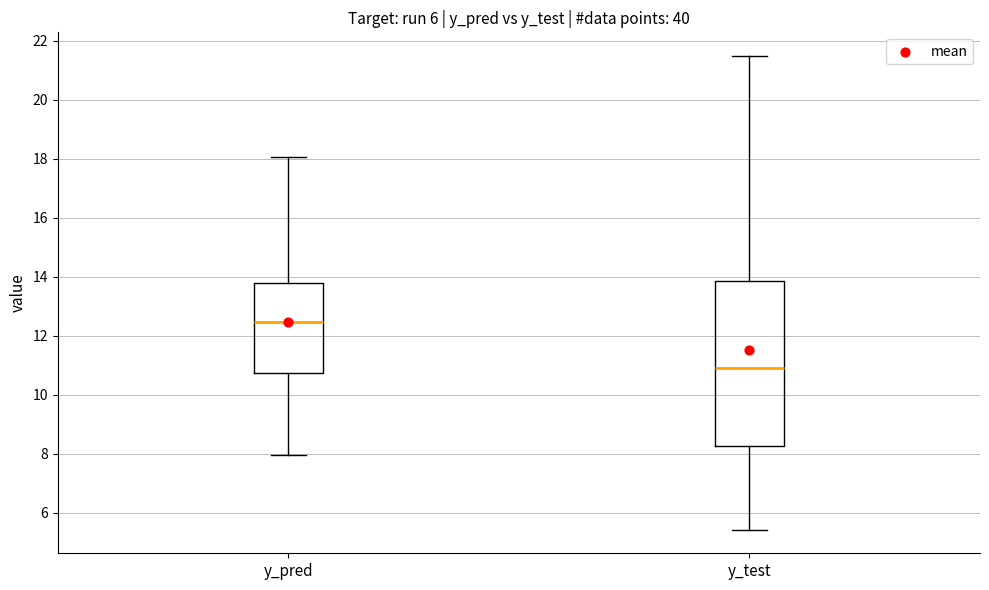

Reading left to right, transcribe this box plot: for each box, give where its median line is, the range the box spans, and where its two whiskers end, as read against the y-axis. The values are not printed on the chart, so give them approximately, as read against the axis.

y_pred: median 12.4, box 10.8 to 13.8, whiskers 8.0 to 18.0
y_test: median 11.0, box 8.2 to 13.8, whiskers 5.4 to 21.4